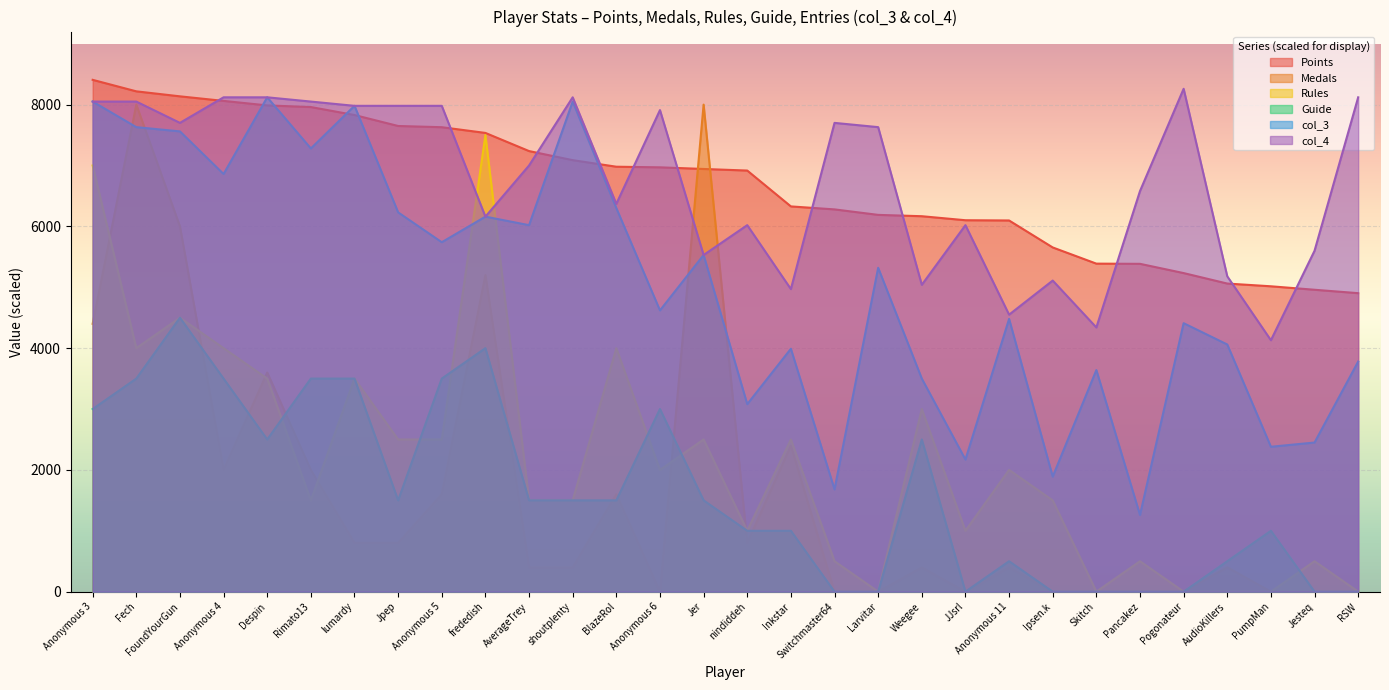

The value of Points at Ipsen.k is 7595. True or false?

False